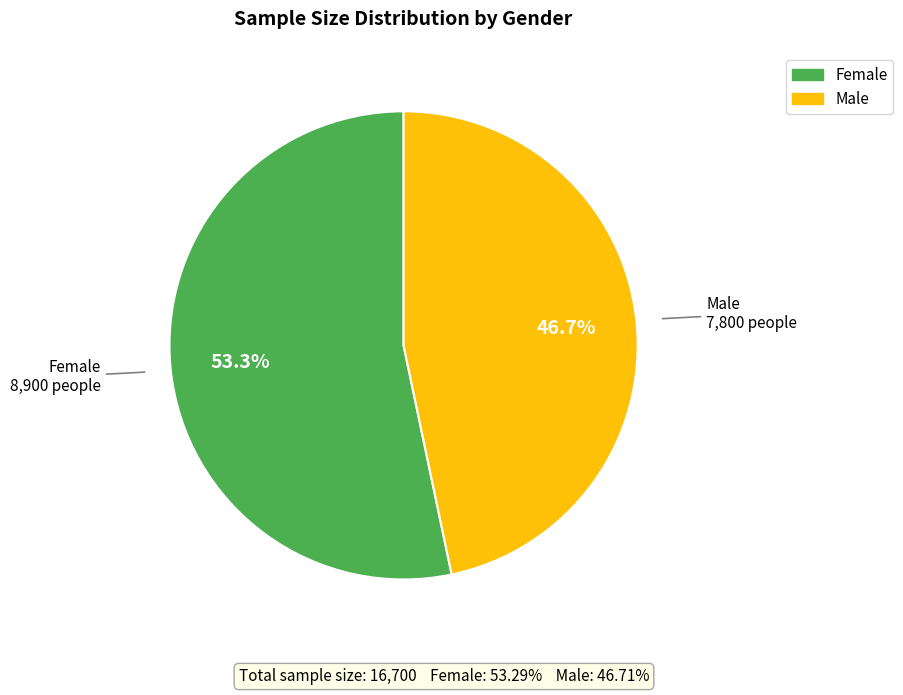

What percentage is the Male slice, to the nearest percent?

47%